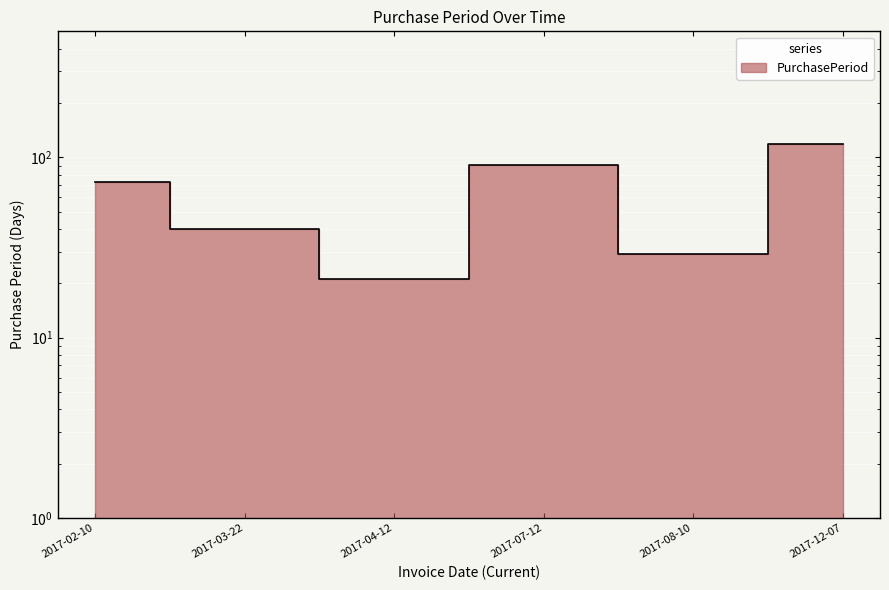

What is the ratio of the value at 2017-04-12 to the value at 2017-08-10?

0.7